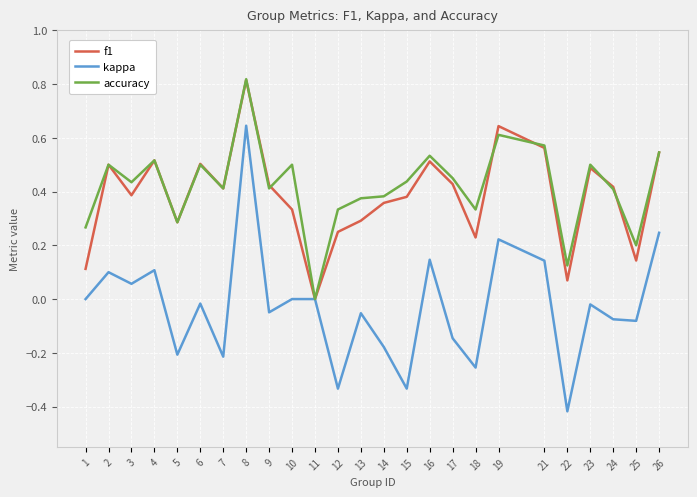

Is the value of kappa at 26 greater than the value of f1 at 11?

Yes